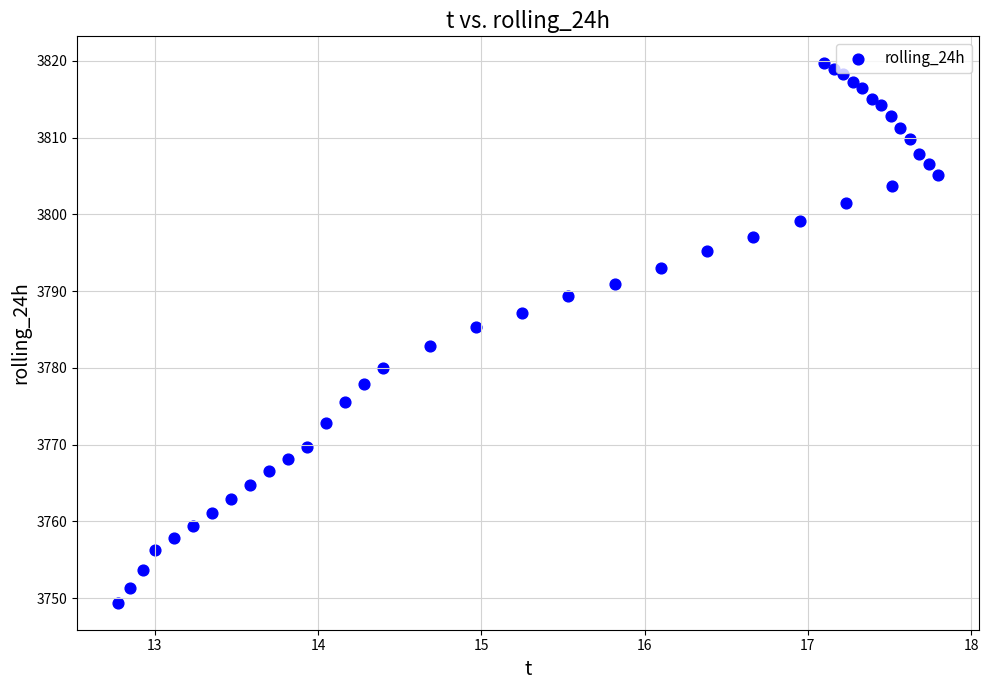

What is the range of X values (max minus min)?

5.0